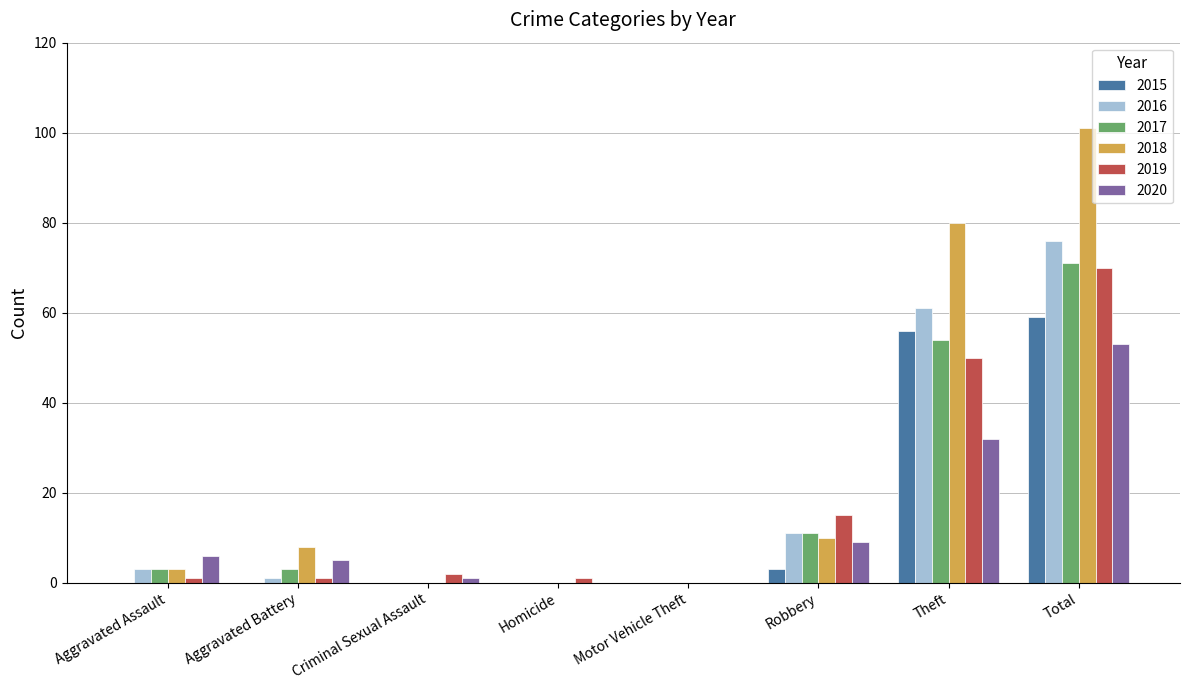

The value of 2017 at Total is 71. True or false?

True